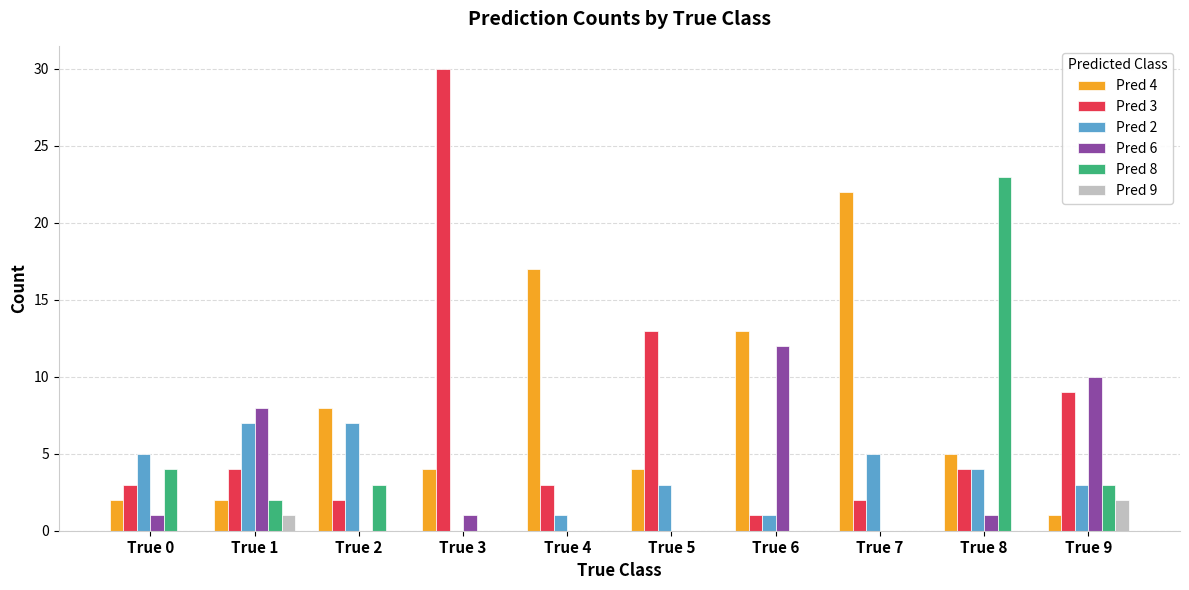

At which label is Pred 4 closest to 11?

True 6